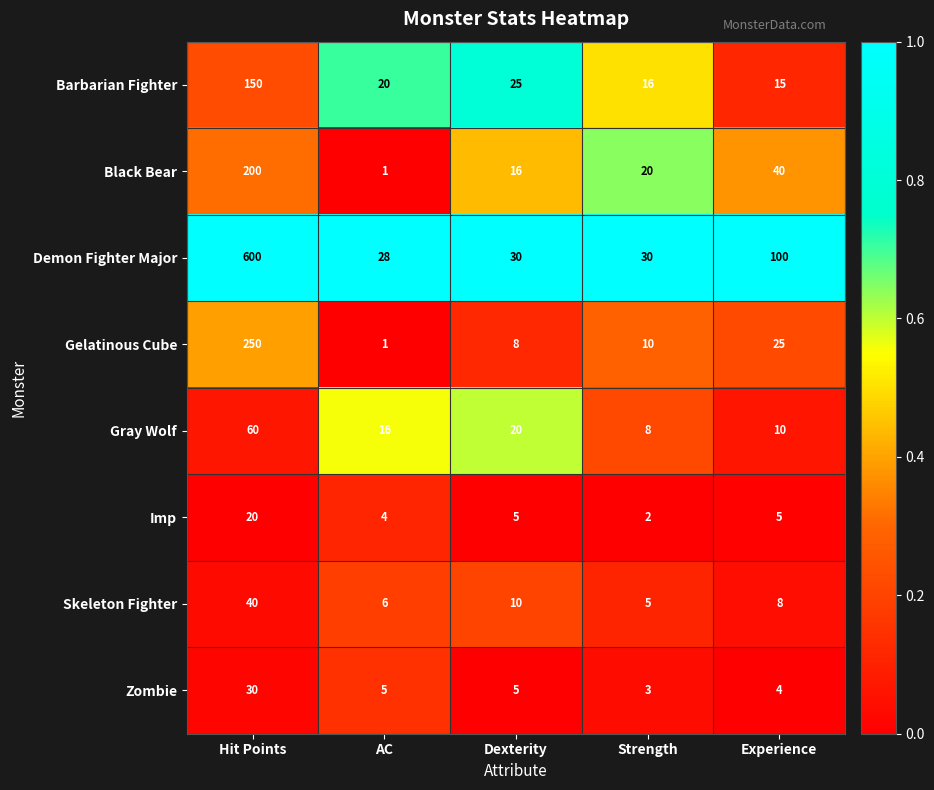

What is the approximate value of Skeleton Fighter at Dexterity, to the nearest 5?

10